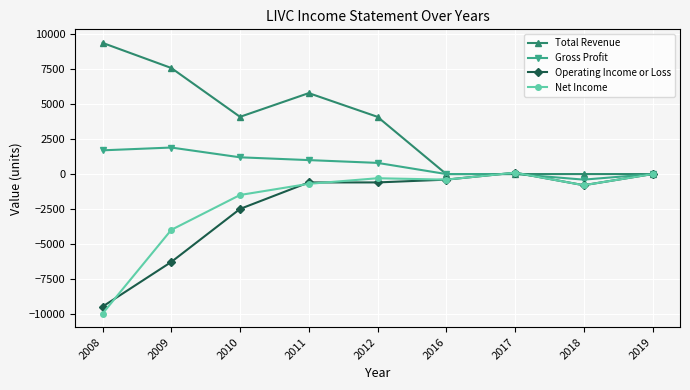

Where is the first local maximum for Total Revenue?

2011